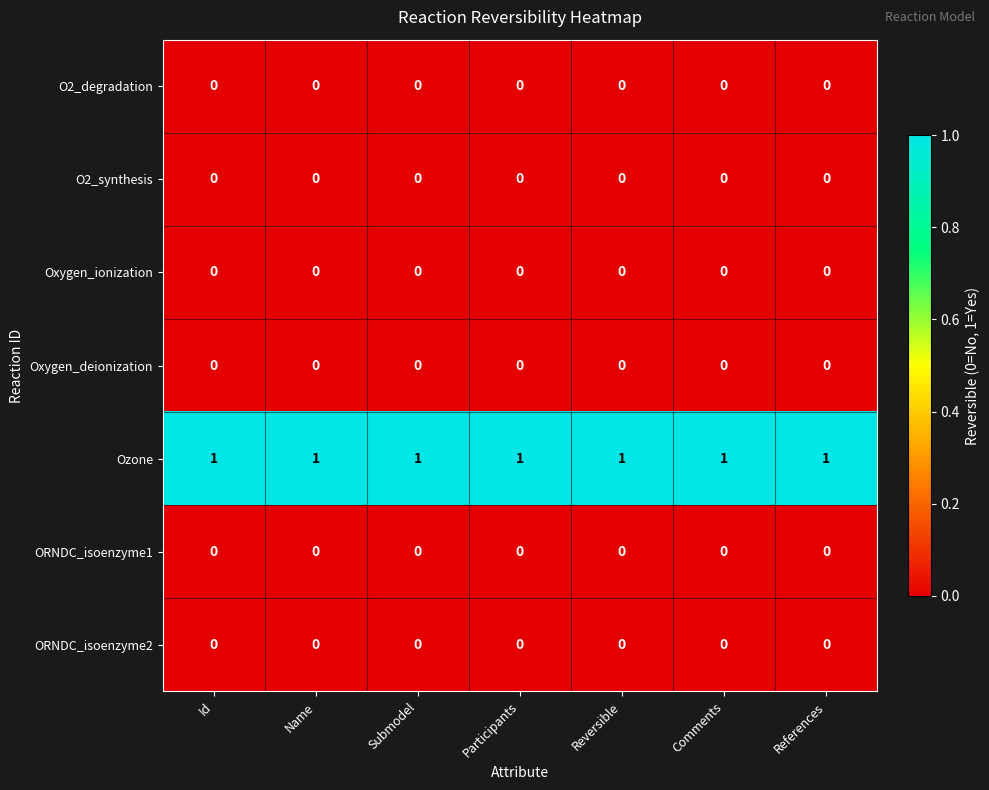

At how many categories does at least one series exceed 0?

7